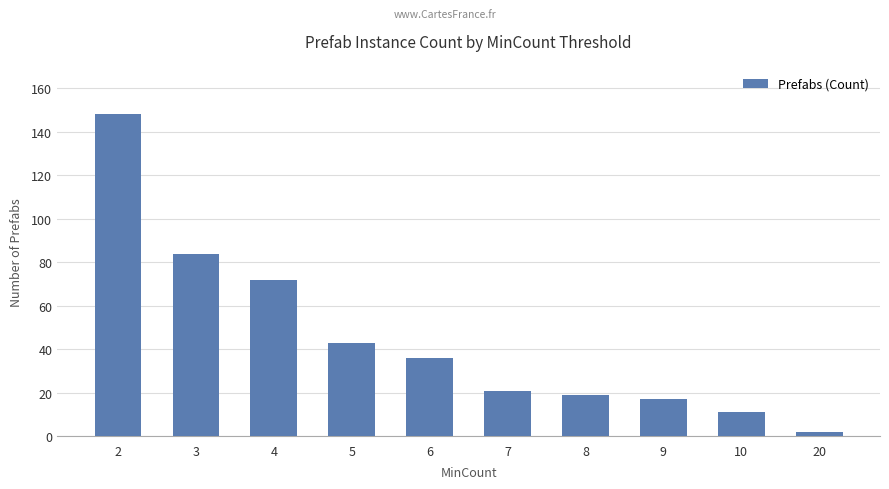

How many categories are shown in the chart?

10